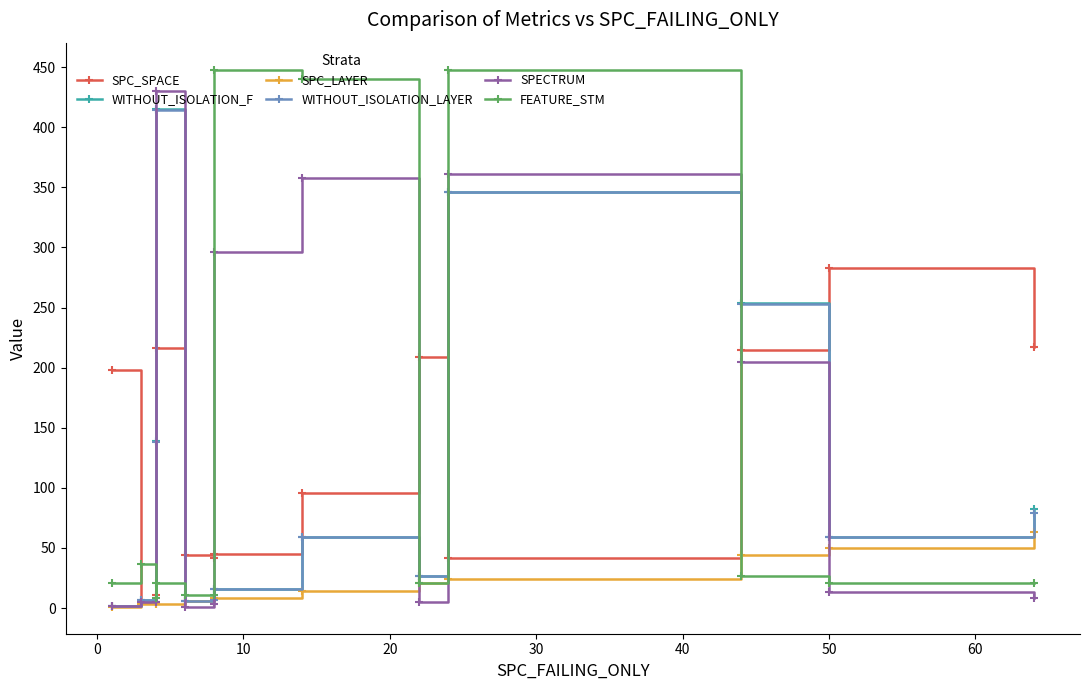

How many lines are shown in the chart?

6